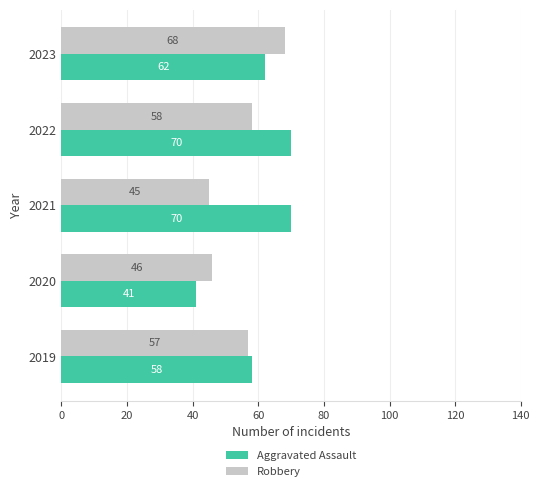

What is the spread (max minus min) of values at 2020?

5